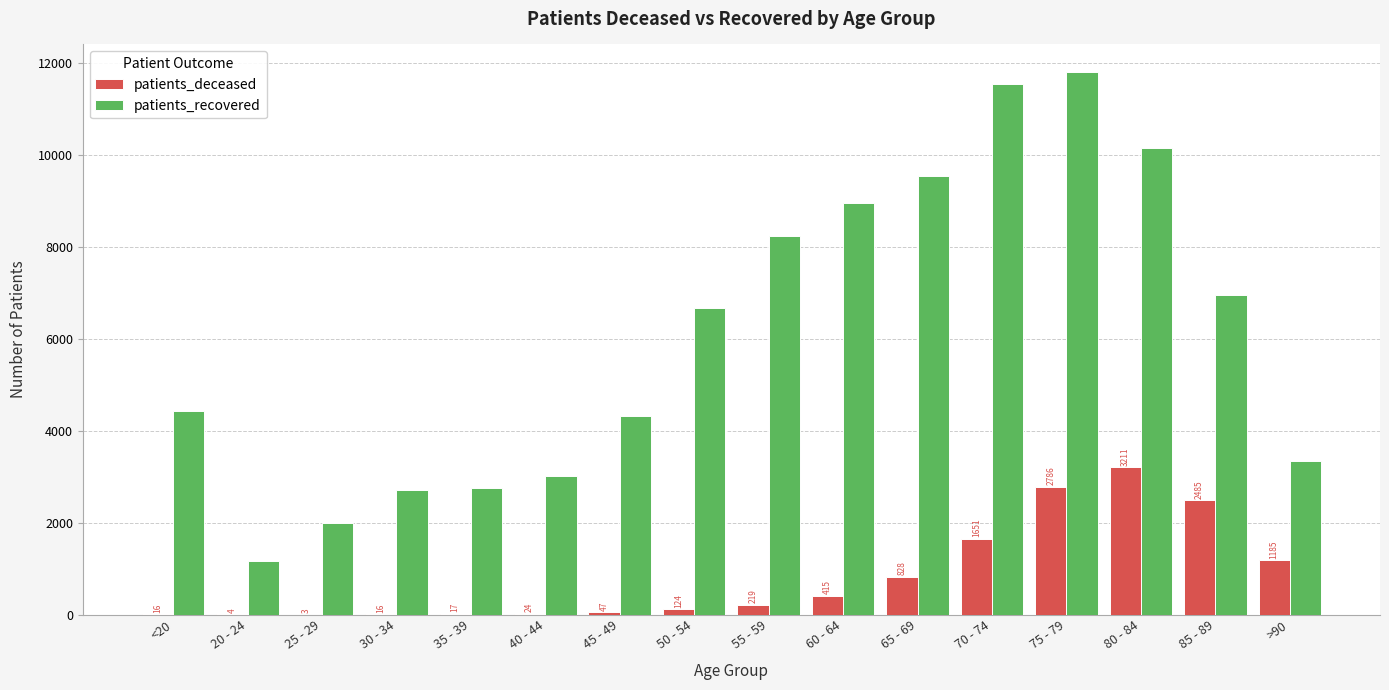

What is the greatest value displayed?

11813